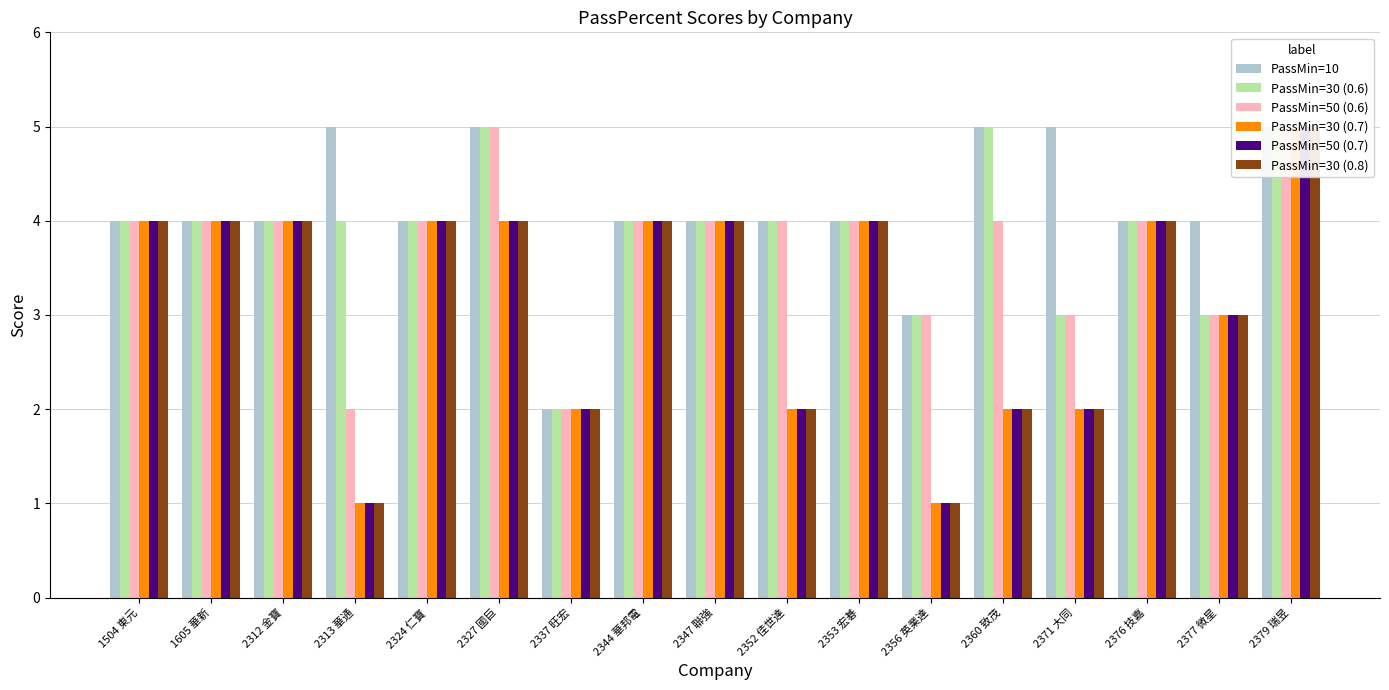

What is the label of the 3rd bar from the left?

2312 金寶